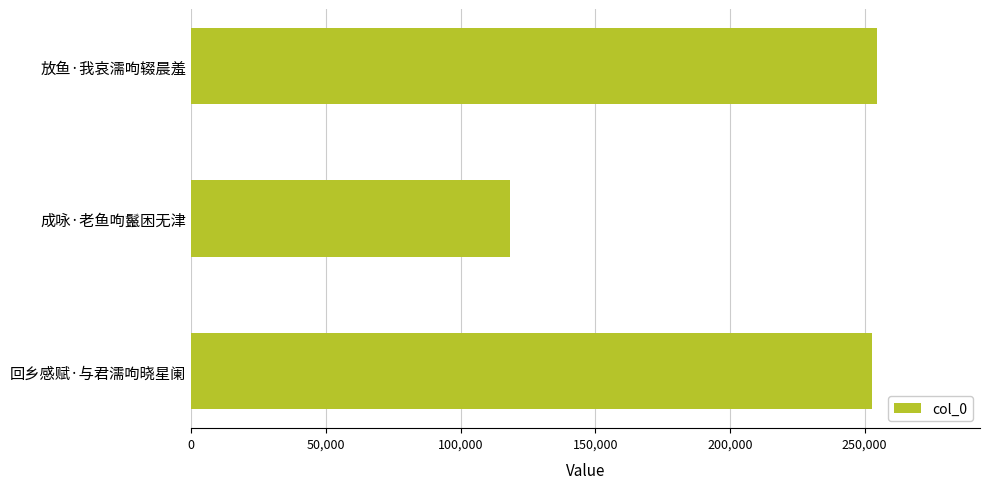

The chart shows a value of 252658 at 回乡感赋·与君濡呴晓星阑. True or false?

True